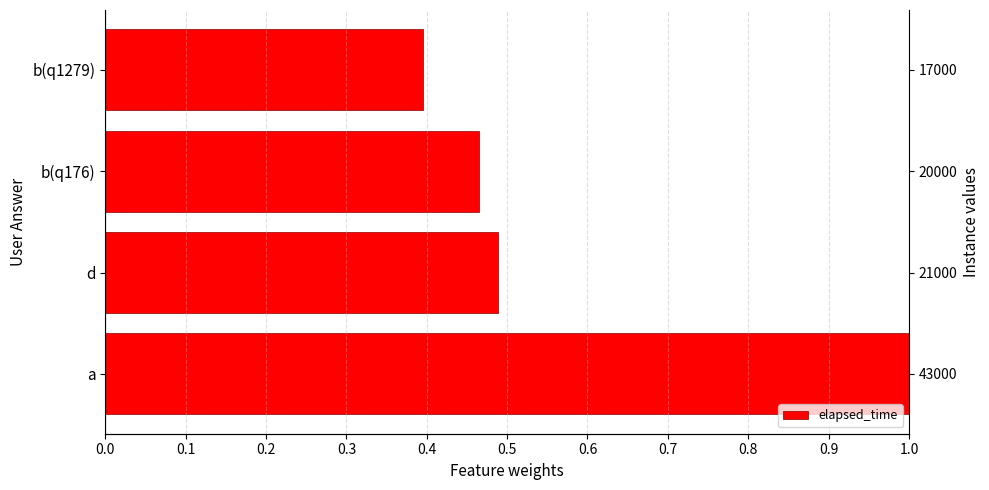

How many categories are shown in the chart?

4